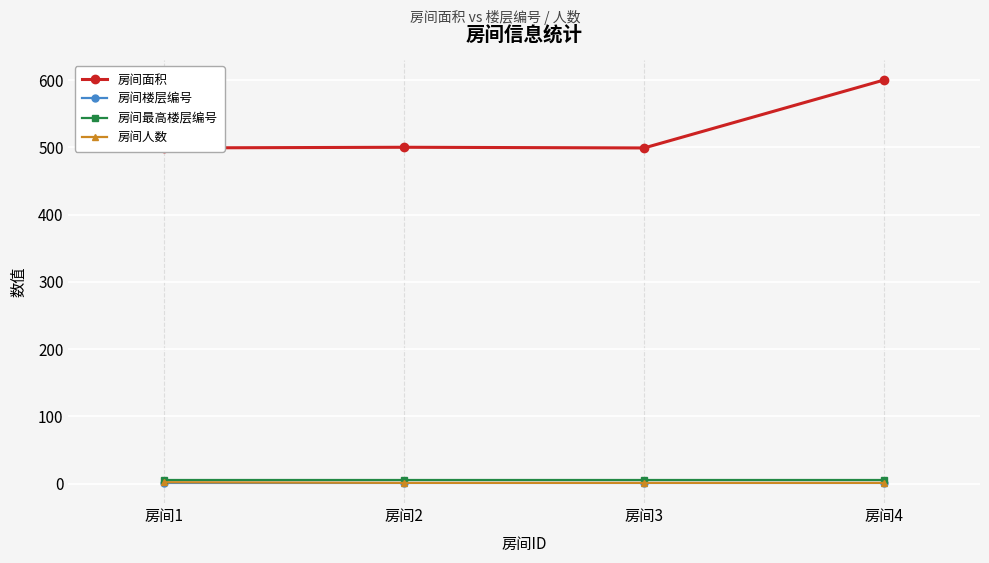

Between 房间4 and 房间3, which is larger?

房间4